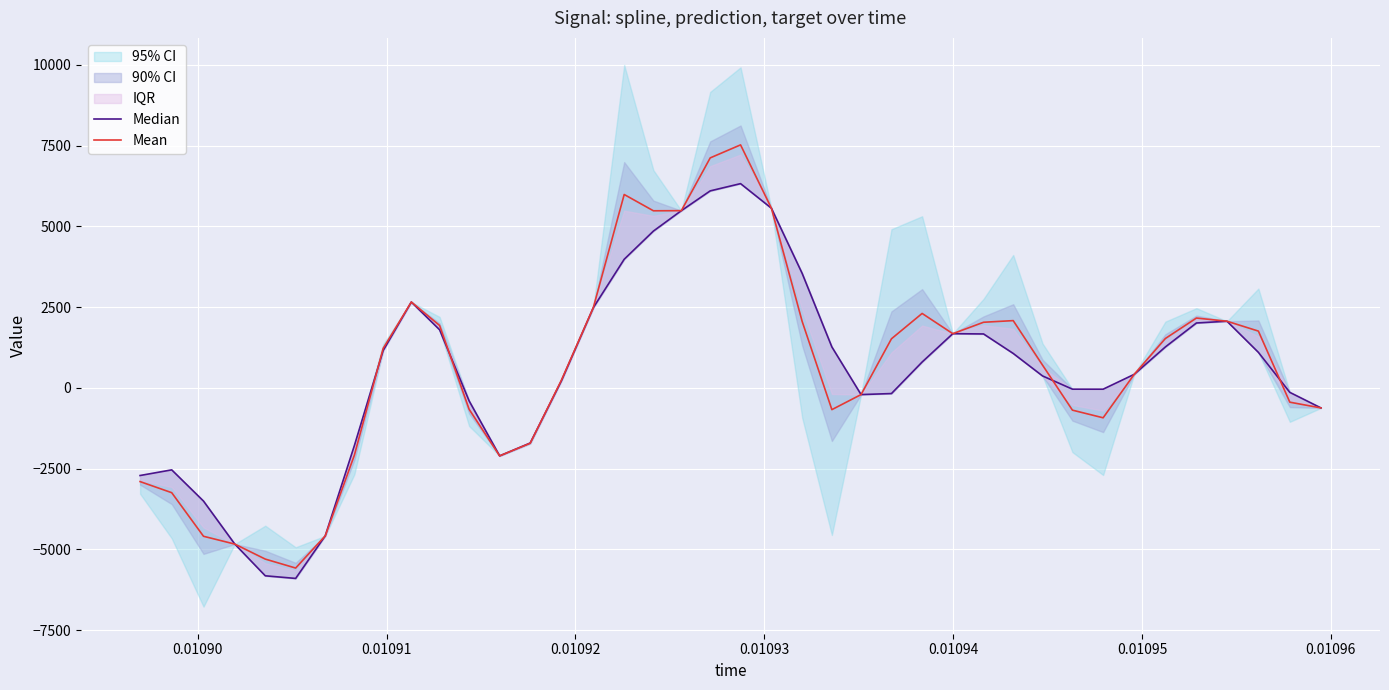

What is the highest value of the Mean series?

7523.4